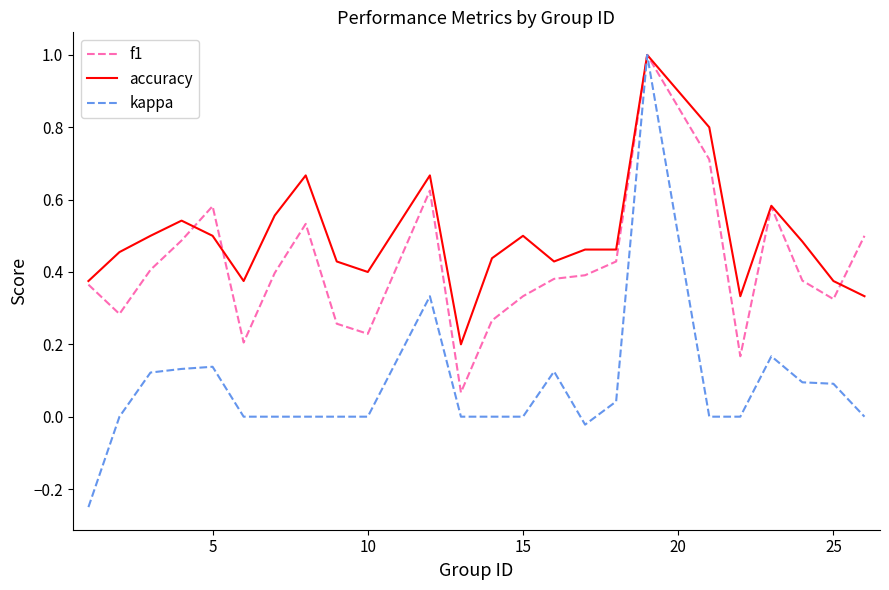

What is the maximum value for f1?

1.0